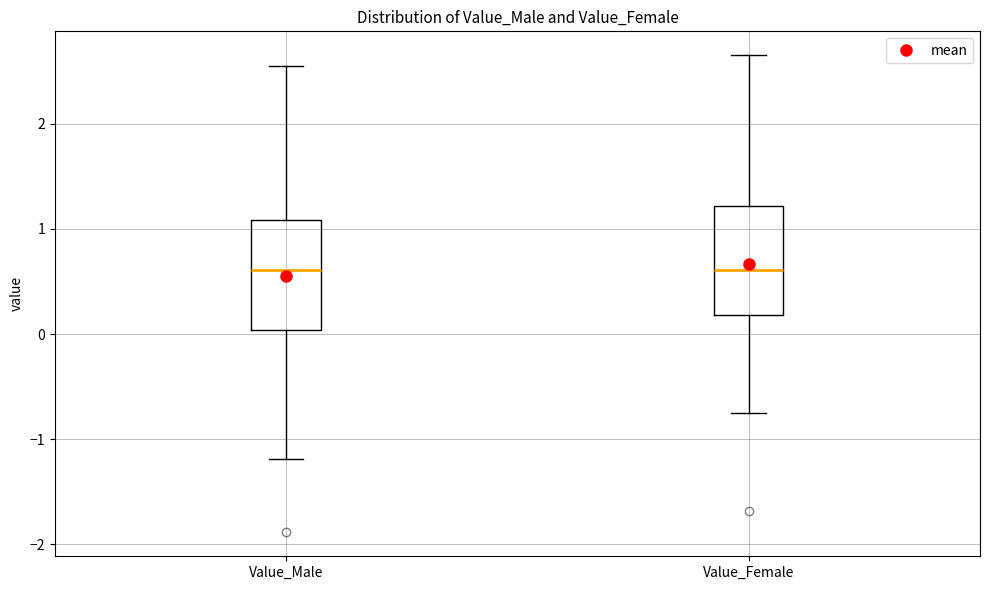

Where does the median line of the box for Value_Female sit on the y-axis? The values are not printed on the chart, so give them approximately, as read against the axis.

0.6